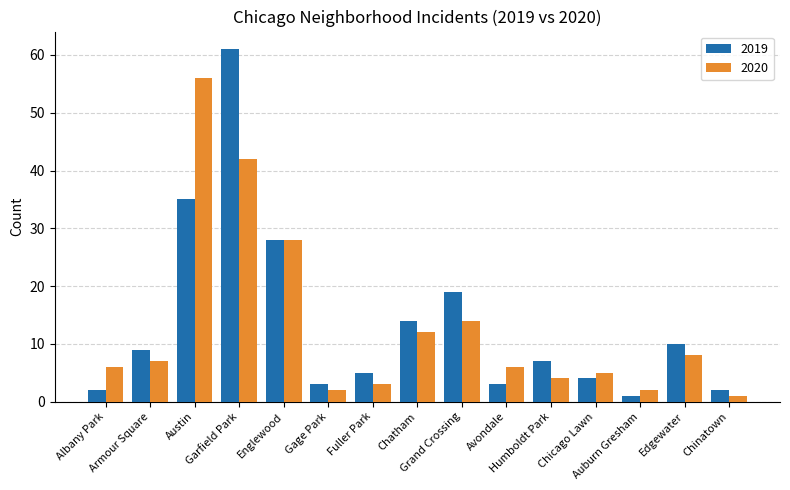

What are all the series names shown in the legend?

2019, 2020